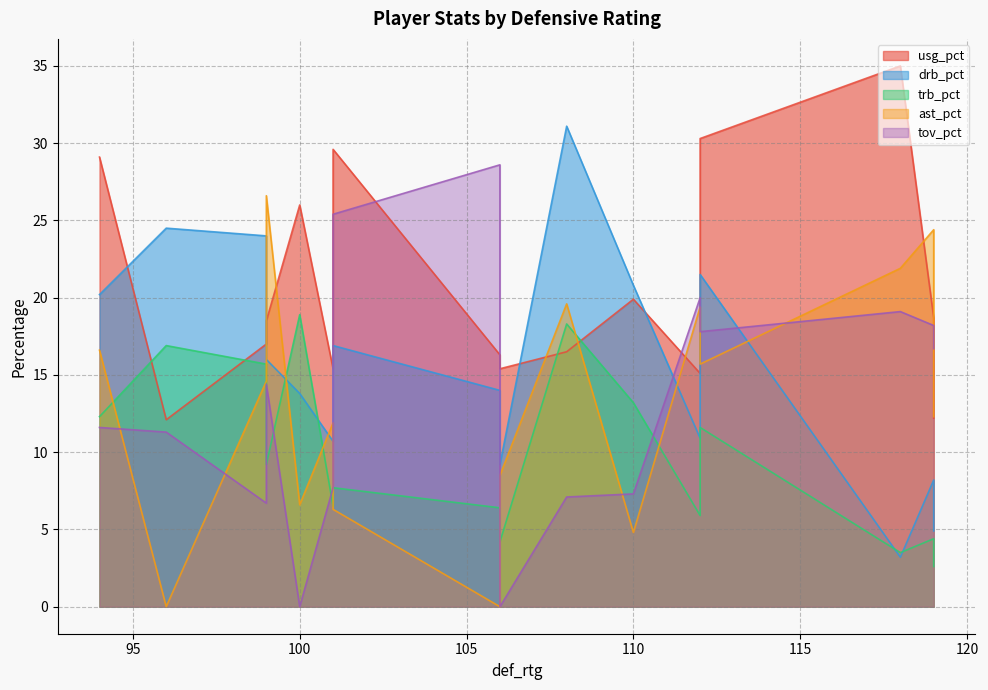

At which category is the sum across all series the highest?

112